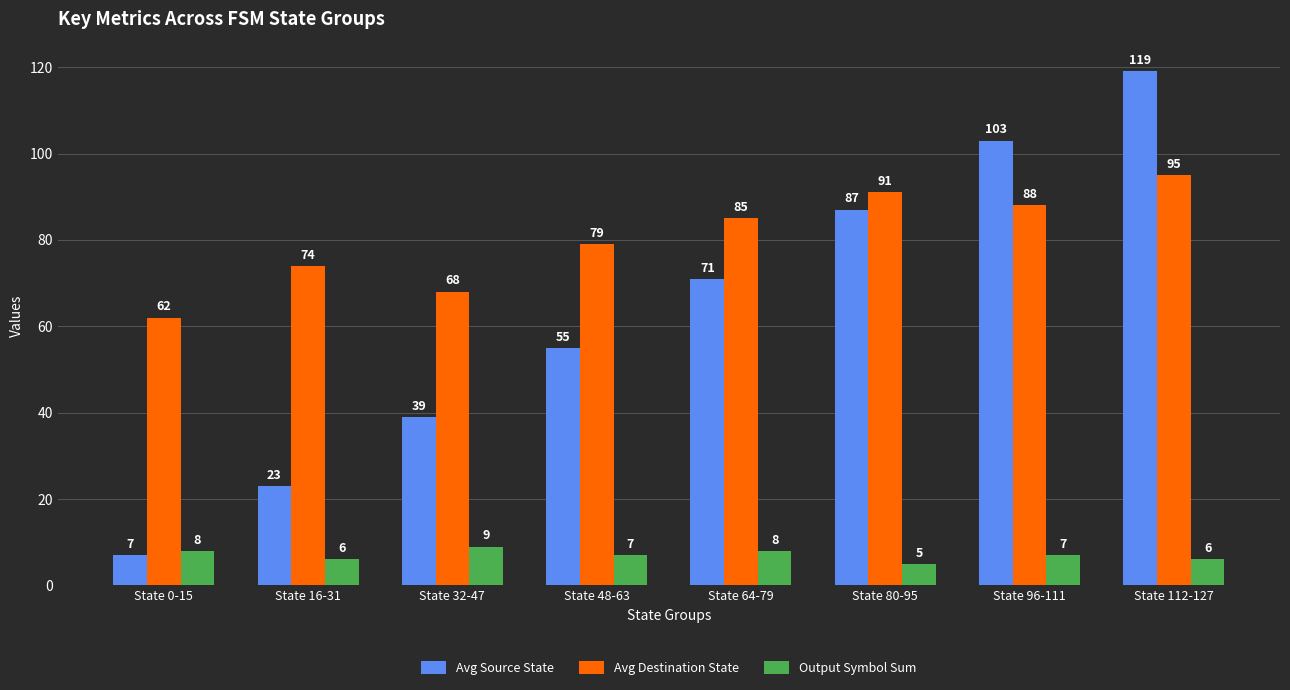

Does the chart contain stacked bars?

No